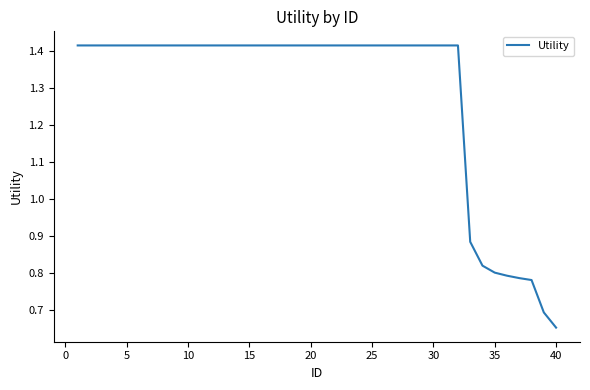

Reading left to right, list all the values displayed in this chart.

1.4	1.4	1.4	1.4	1.4	1.4	1.4	1.4	1.4	1.4	1.4	1.4	1.4	1.4	1.4	1.4	1.4	1.4	1.4	1.4	1.4	1.4	1.4	1.4	1.4	1.4	1.4	1.4	1.4	1.4	1.4	1.4	0.9	0.8	0.8	0.8	0.8	0.8	0.7	0.7